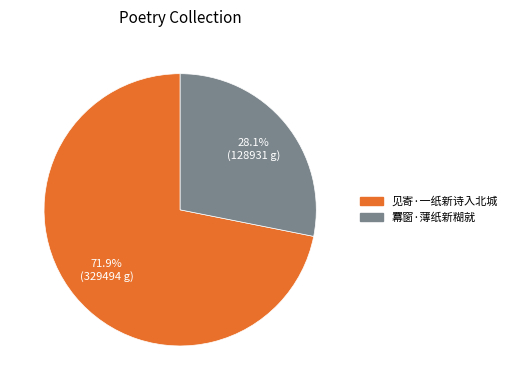

Which slice is the largest?

见寄·一纸新诗入北城